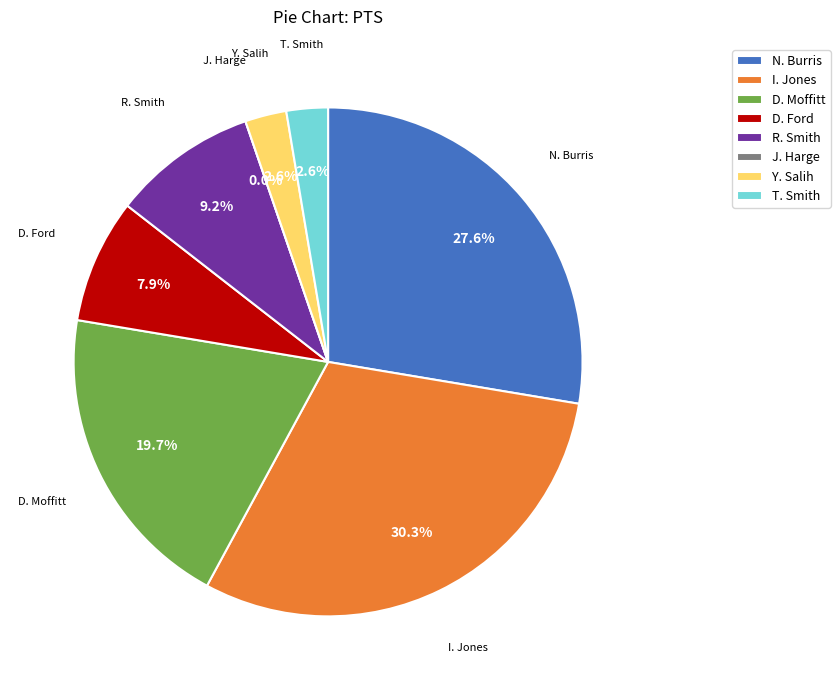

Rank the categories by value from highest to lowest.

I. Jones, N. Burris, D. Moffitt, R. Smith, D. Ford, Y. Salih, T. Smith, J. Harge